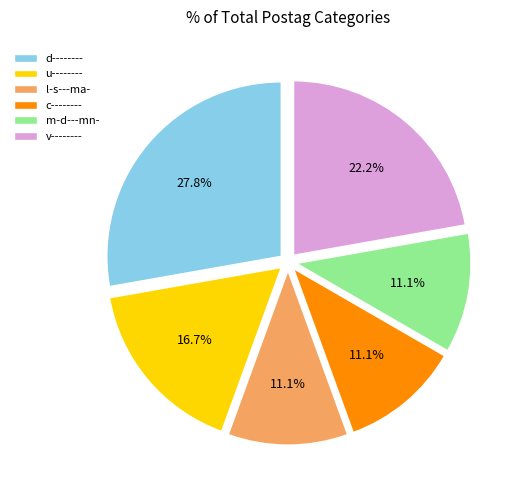

The u-------- slice represents 1% of the pie. True or false?

False